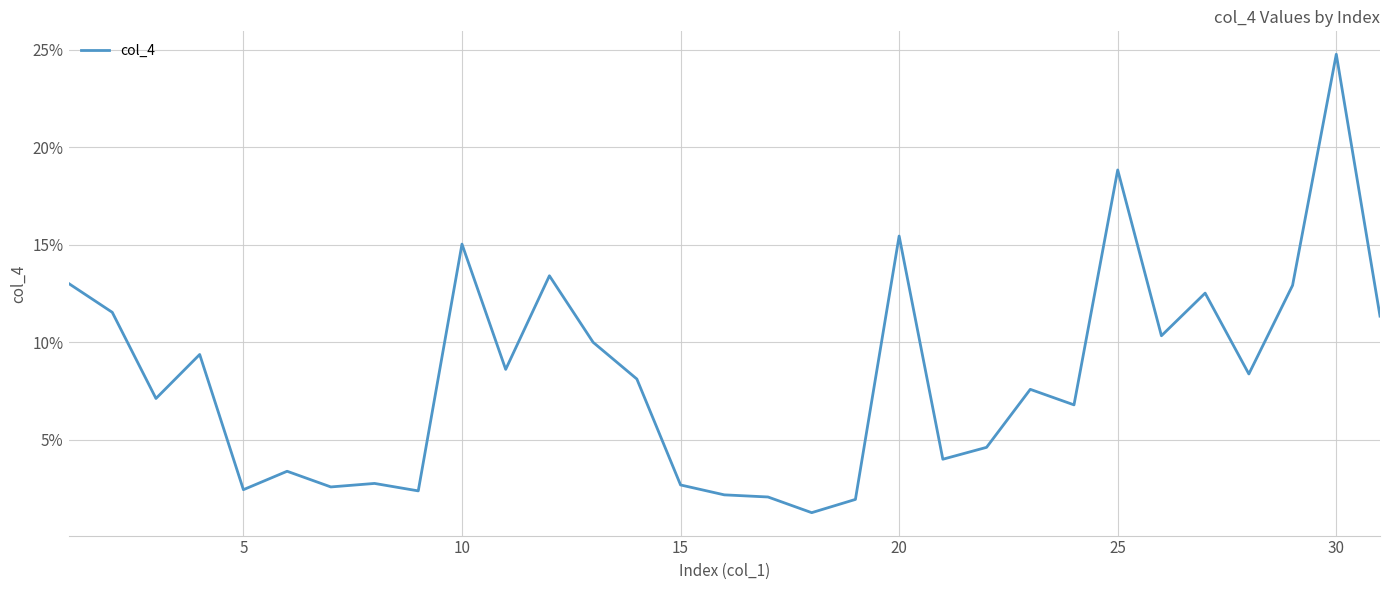

What is the maximum value shown in the chart?

24.8